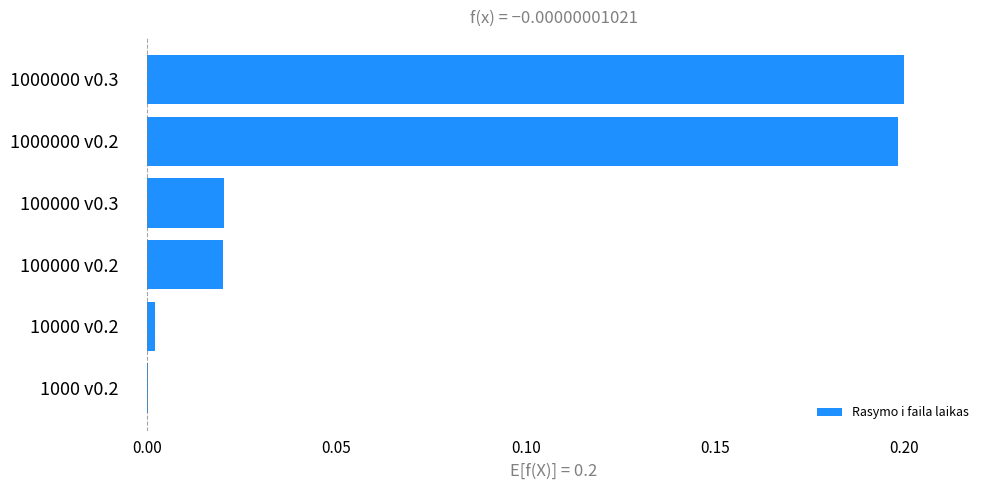

Is it true that the value at 1000000 v0.2 is 0.2?

True